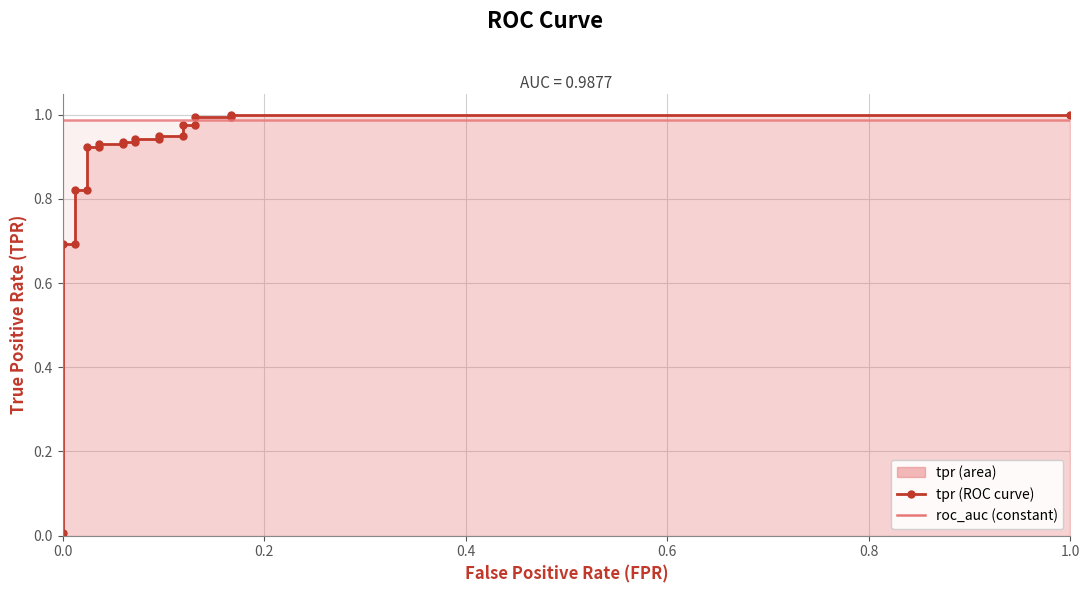

Which series changed the most between 0.0 and 0.8?

tpr